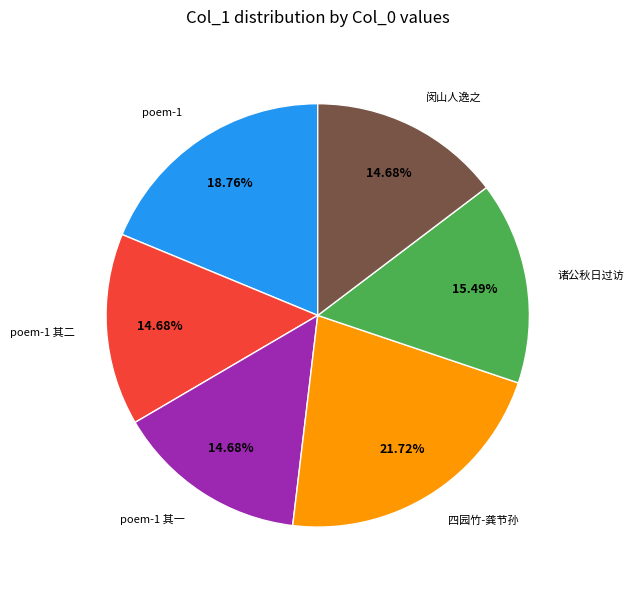

Does any single category account for the majority?

No